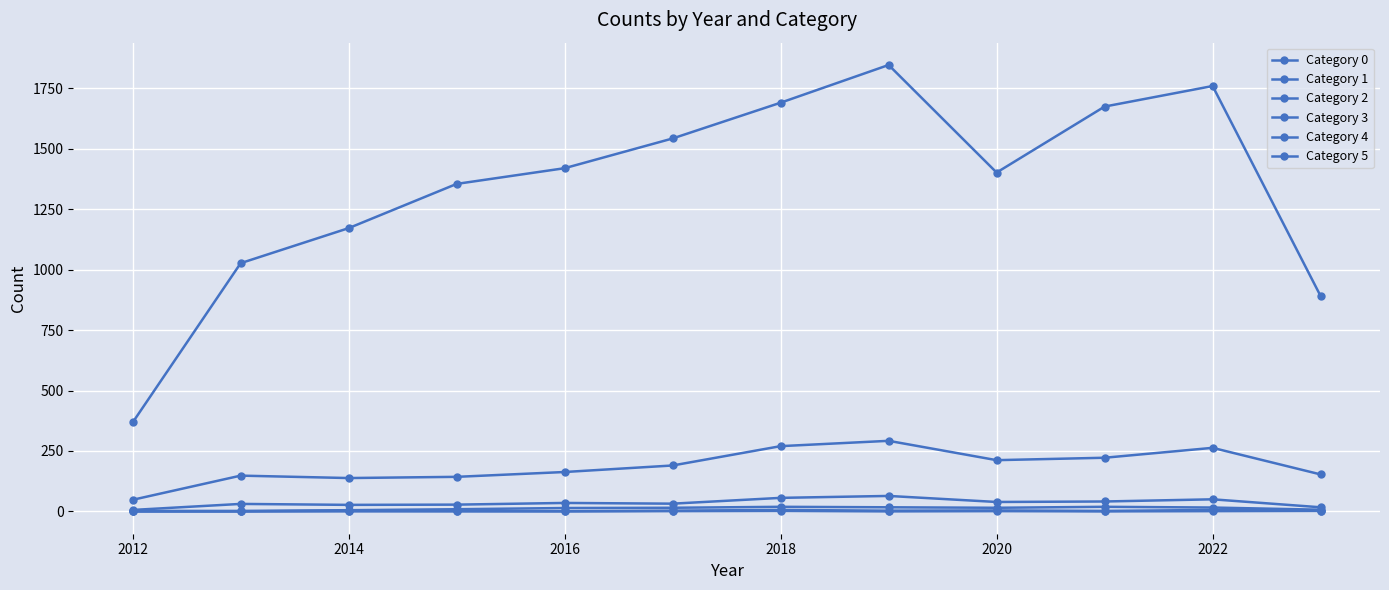

How many lines are shown in the chart?

6